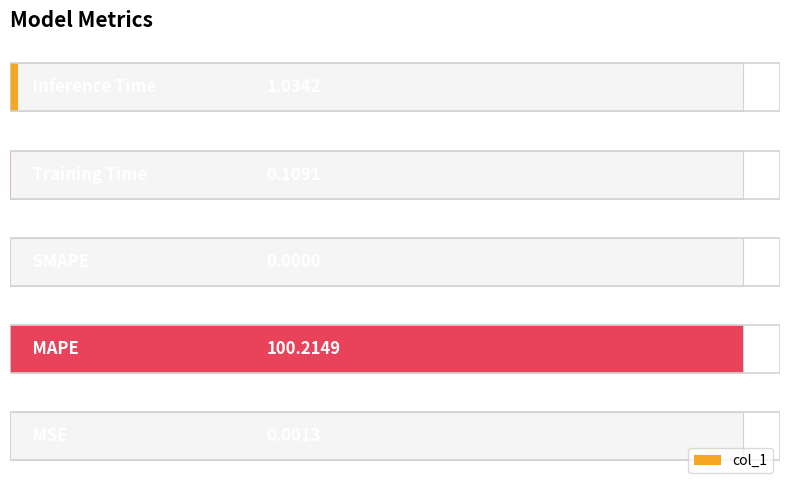

Between 0 and 80, which is larger?

80